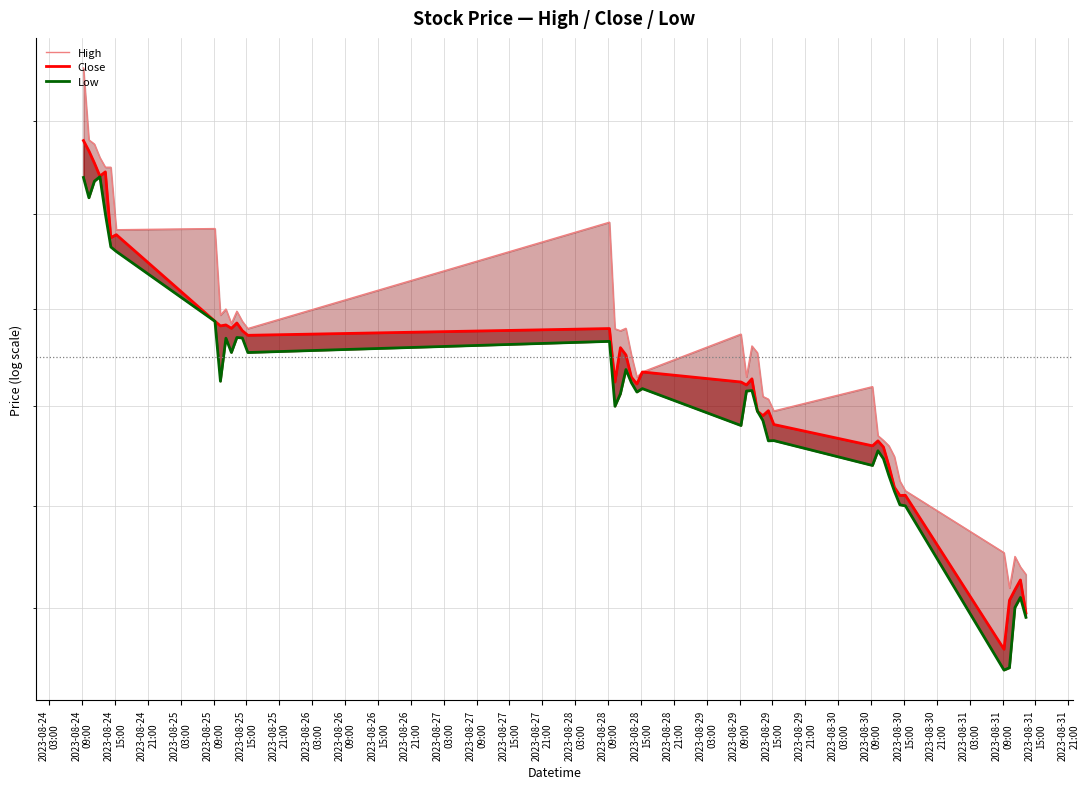

What is the sum of all Low values?

34471.2